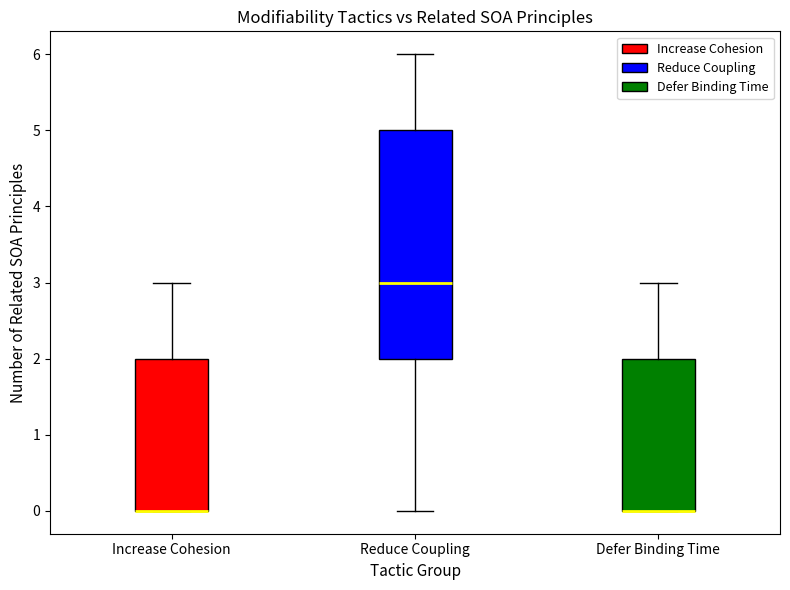

Reading left to right, read every box against the y-axis: the position of its median line, the range the box covers, and the ends of its whiskers. The values are not printed on the chart, so give them approximately, as read against the axis.

Increase Cohesion: median 0 (drawn on the box's lower edge), box 0 to 2, whiskers 0 to 3
Reduce Coupling: median 3, box 2 to 5, whiskers 0 to 6
Defer Binding Time: median 0 (drawn on the box's lower edge), box 0 to 2, whiskers 0 to 3